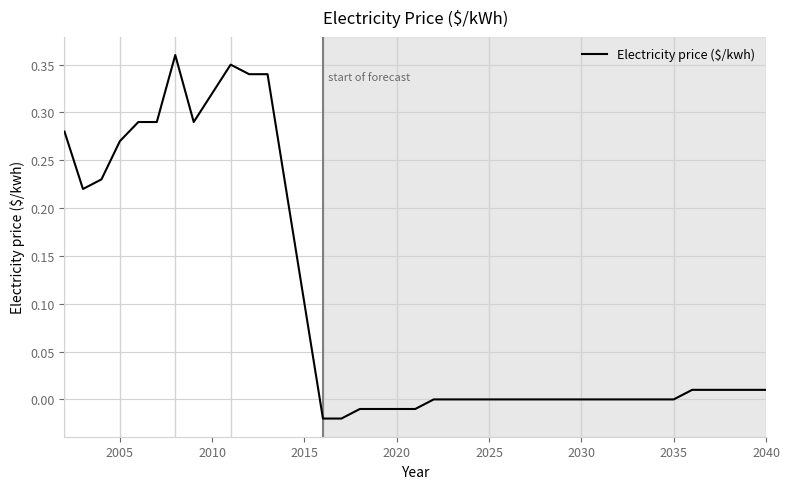

How many interior local valleys (lower than both neighbors) does the data have?

2